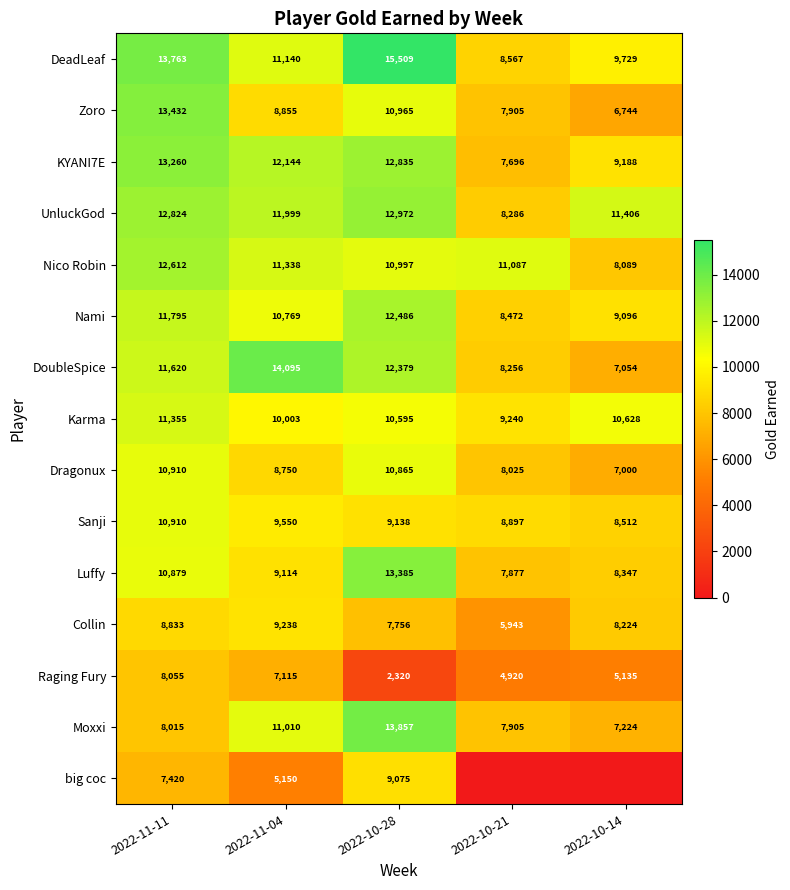

How many Sanji values are between 8897 and 9550?

3